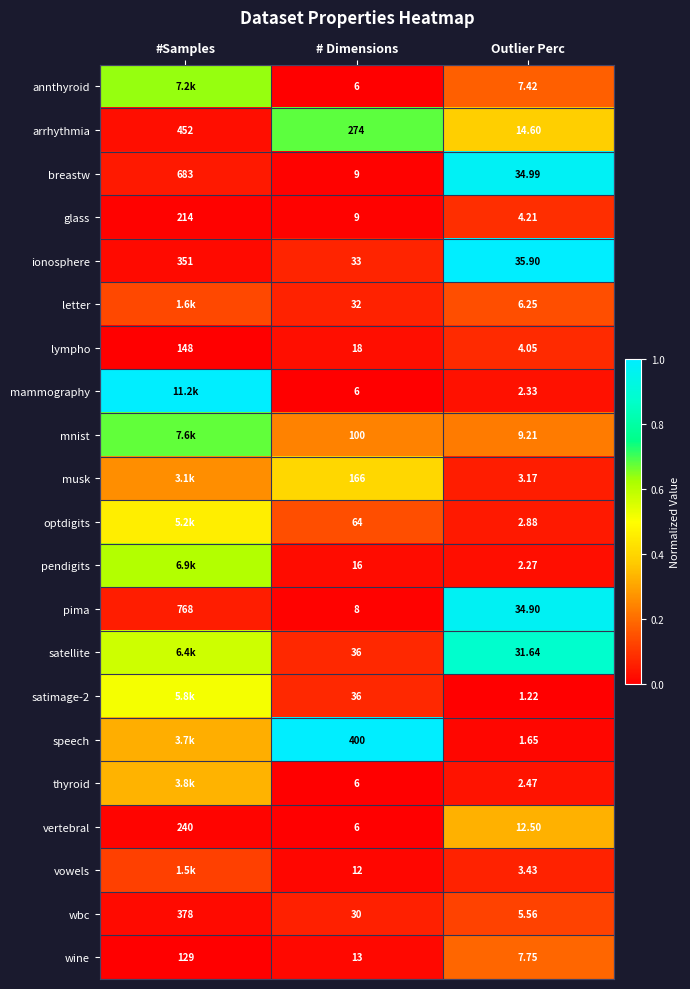

Where is pima nearest to the value 388?

Outlier Perc